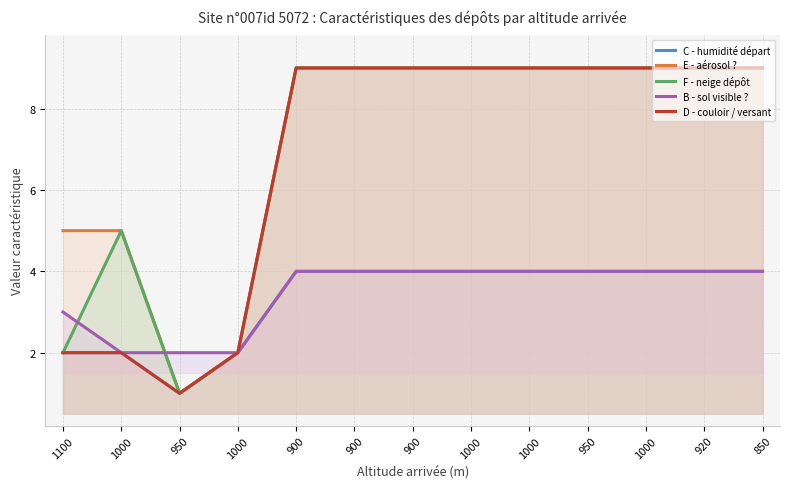

What is the label of the 4th point from the right?

950